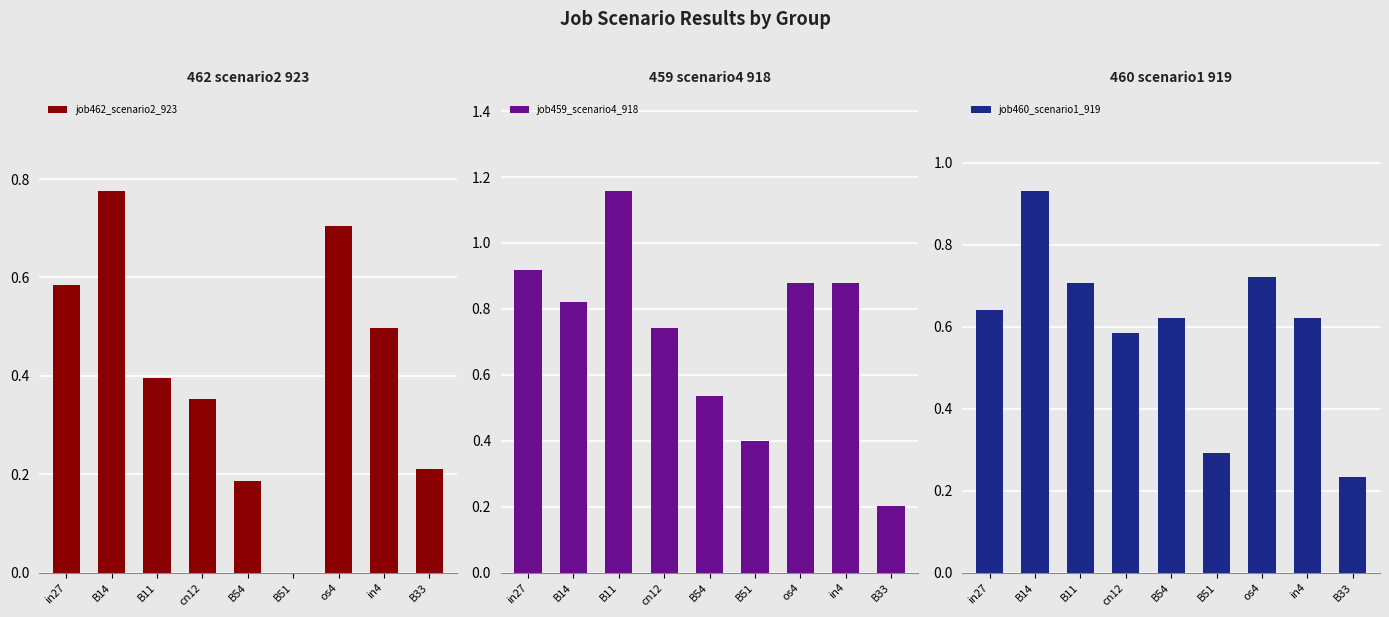

What is the label of the 8th bar from the right?

B14